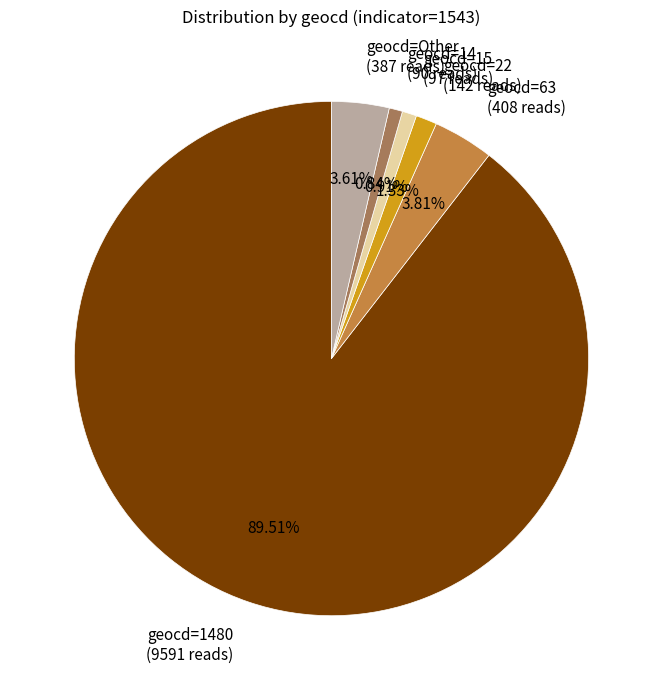

Is there a majority slice in this chart?

Yes